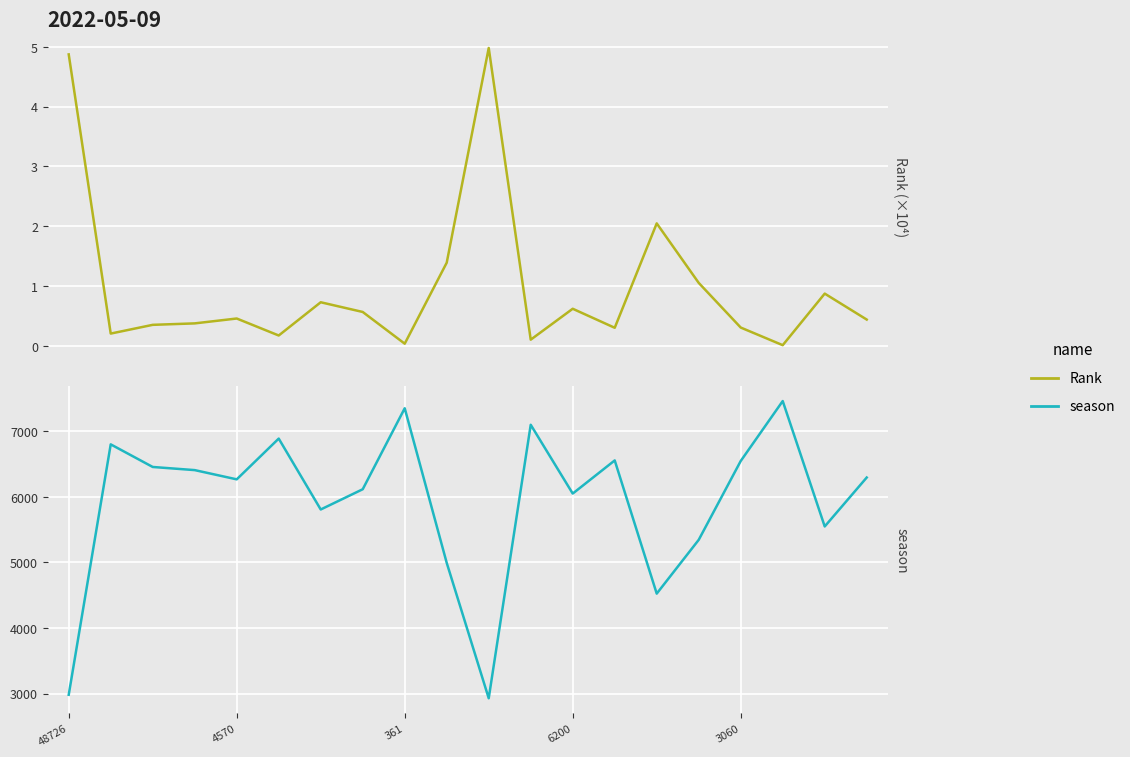

At which label is season closest to 5196?

15